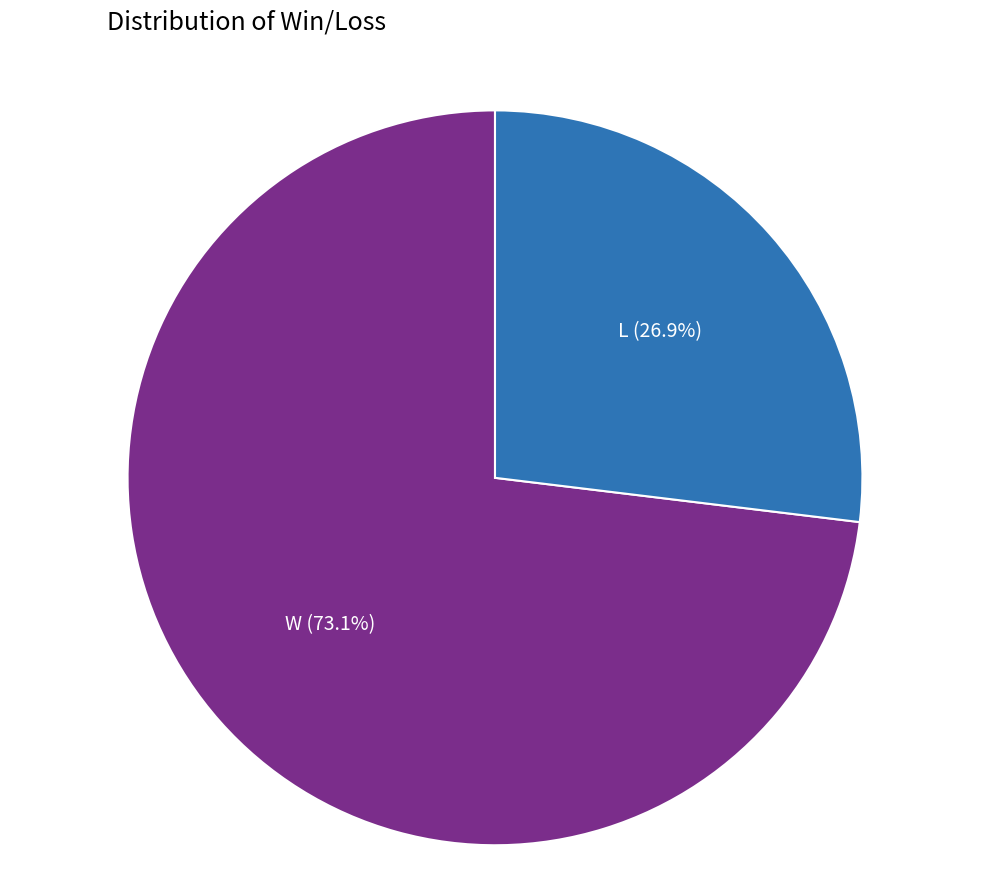

Is it true that W is 73% of the pie?

True